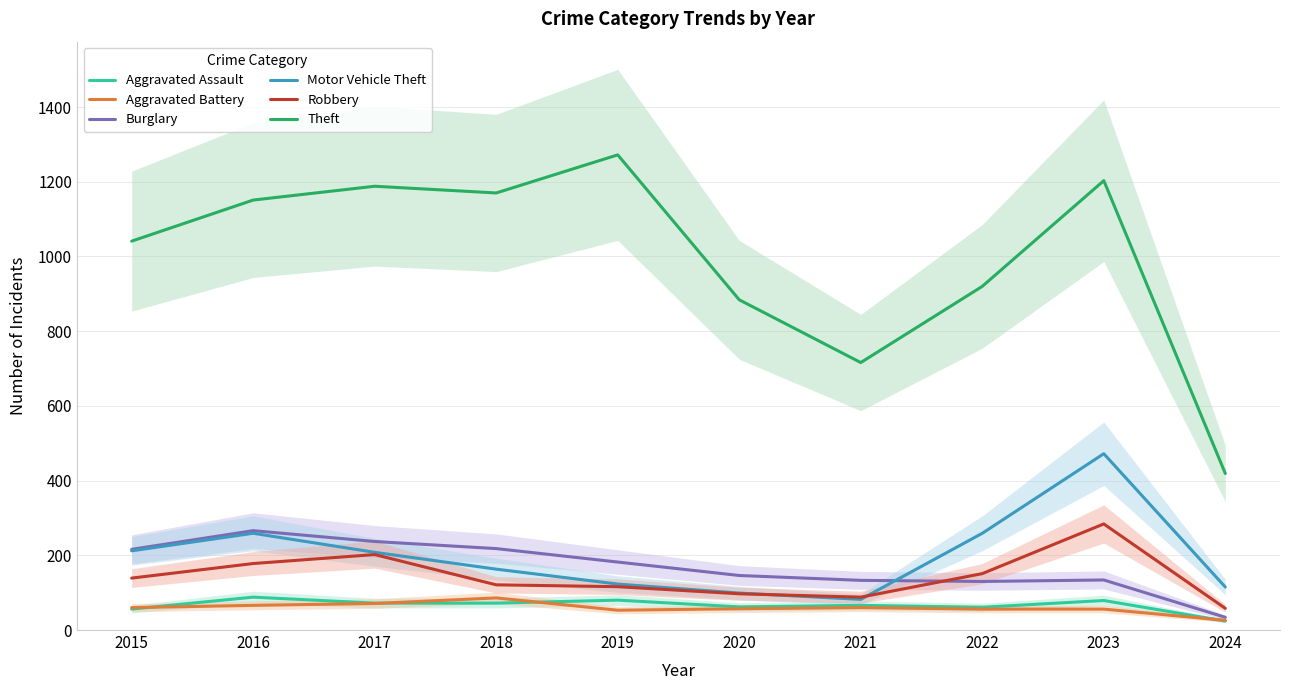

At which category does Burglary reach its first local peak?

2016